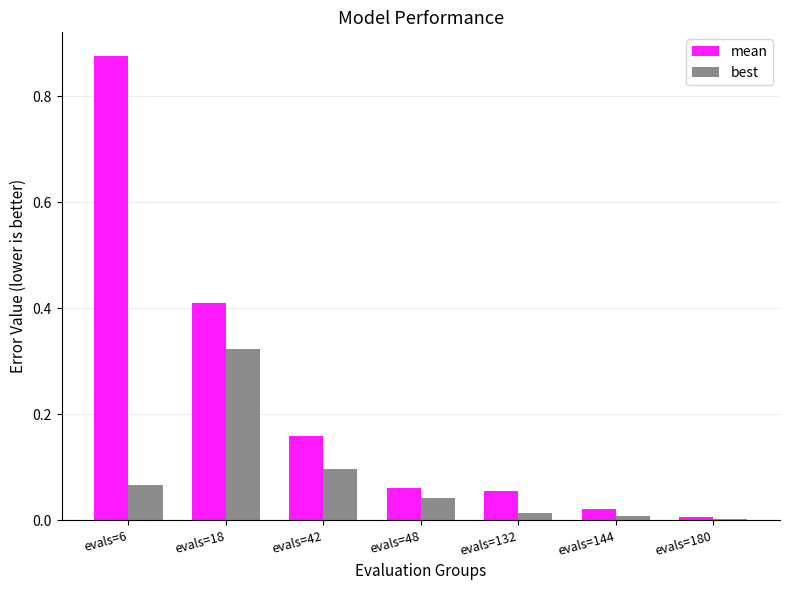

At which category does the chart reach its peak across all series?

evals=6